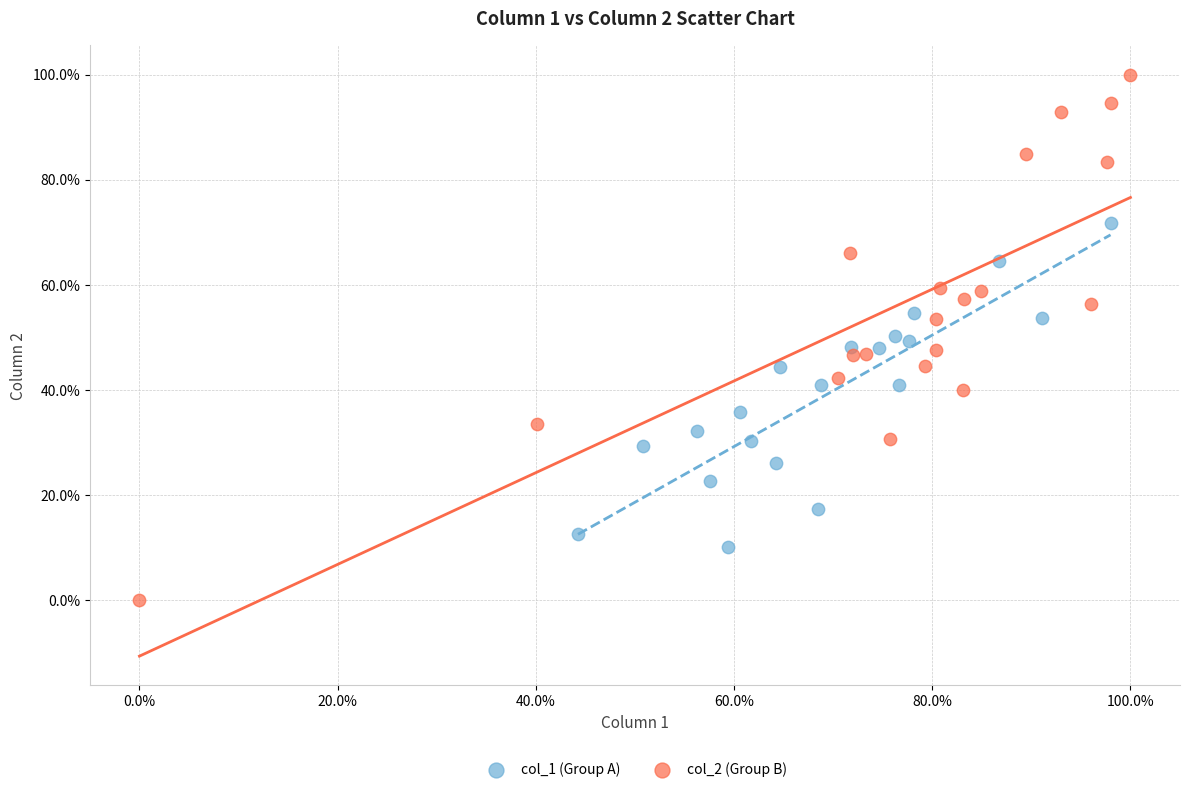

Which series reaches the minimum Y coordinate?

col_2 (Group B)